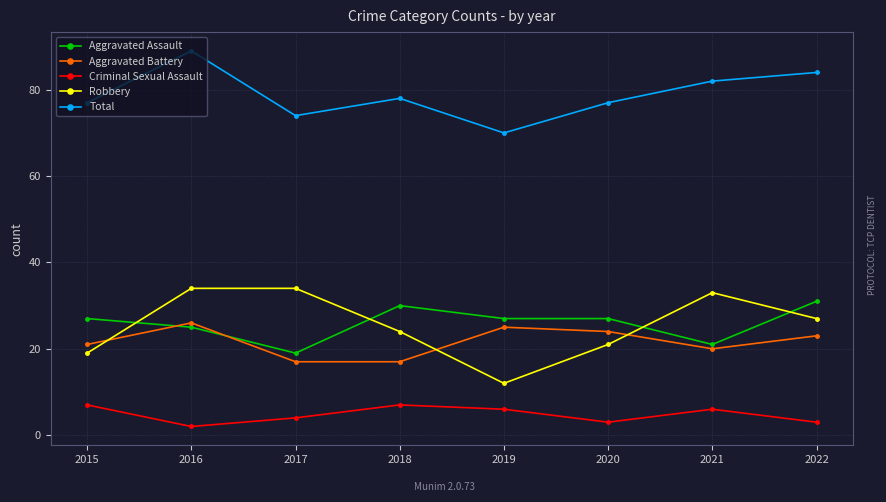

Which series has the largest range (max minus min)?

Robbery